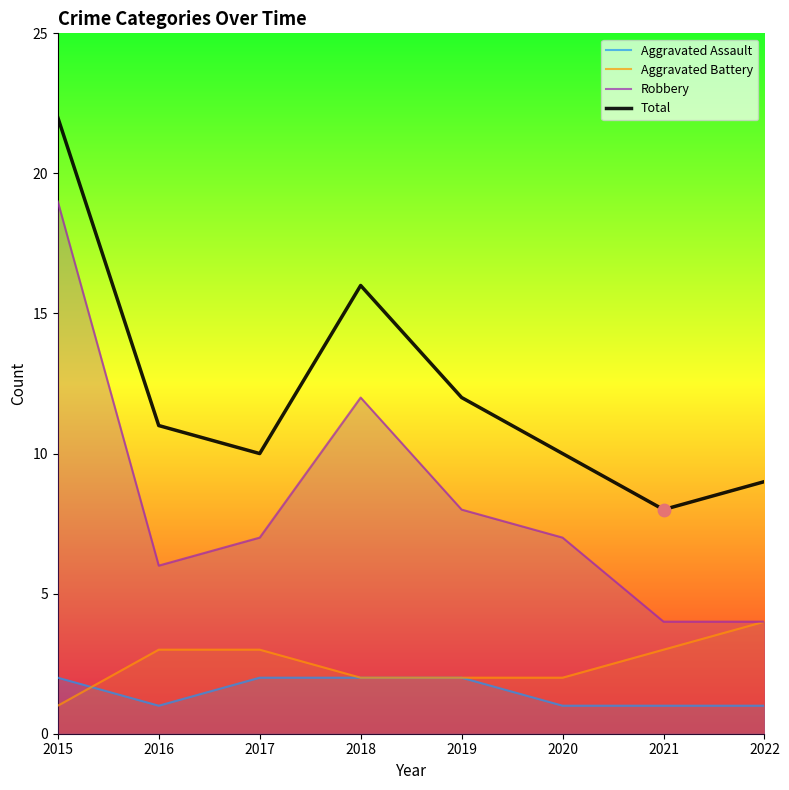

What are all the series names shown in the legend?

Aggravated Assault, Aggravated Battery, Robbery, Total